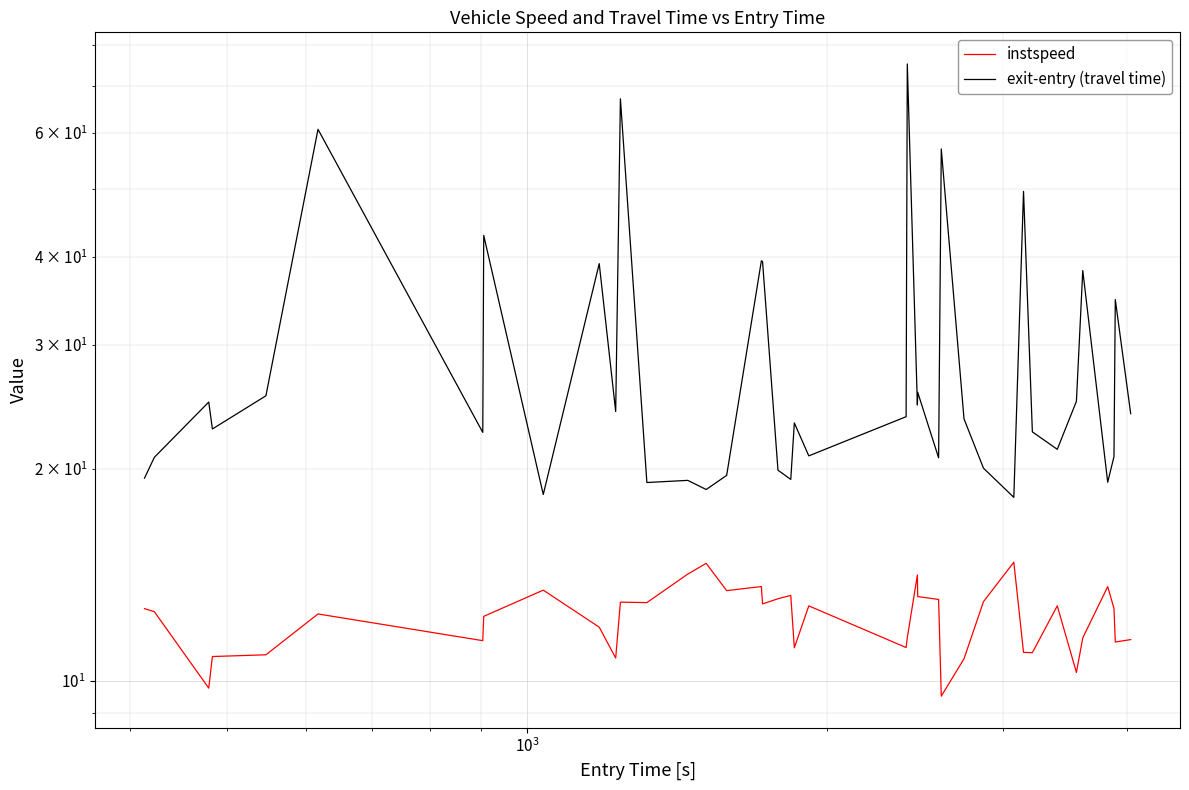

Which series has the widest spread of values?

exit-entry (travel time)